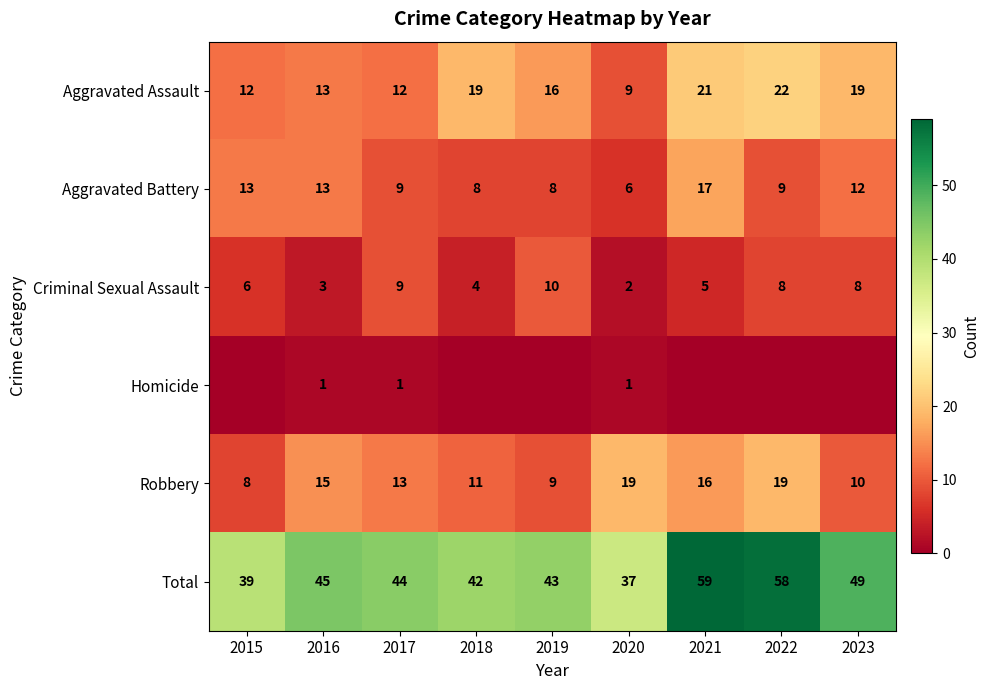

At which label is Aggravated Assault closest to 15?

2019